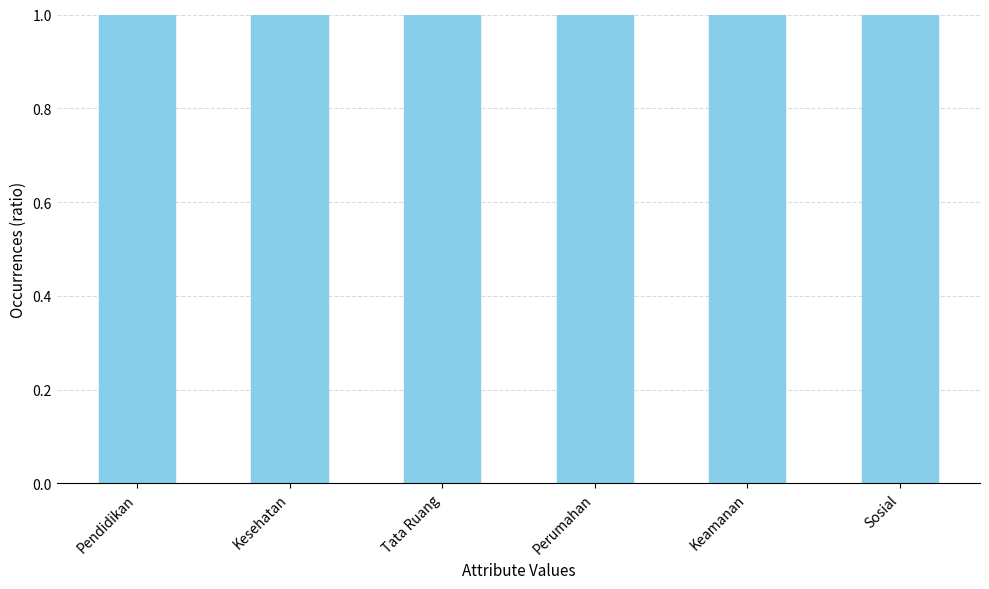

The chart shows a value of 4 at Tata Ruang. True or false?

False